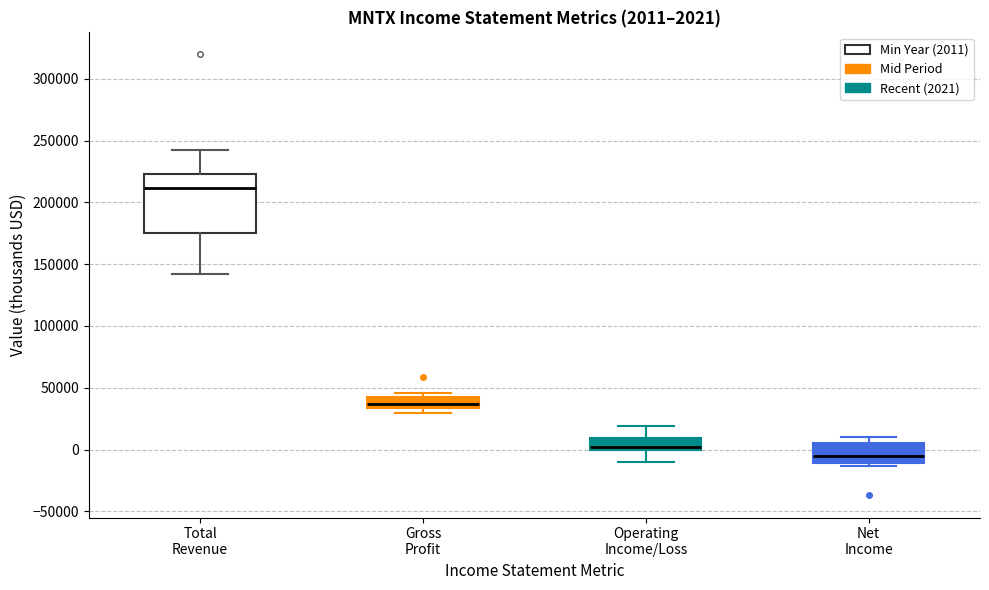

Which box is the tallest, from its lower edge to its upper edge?

Total Revenue